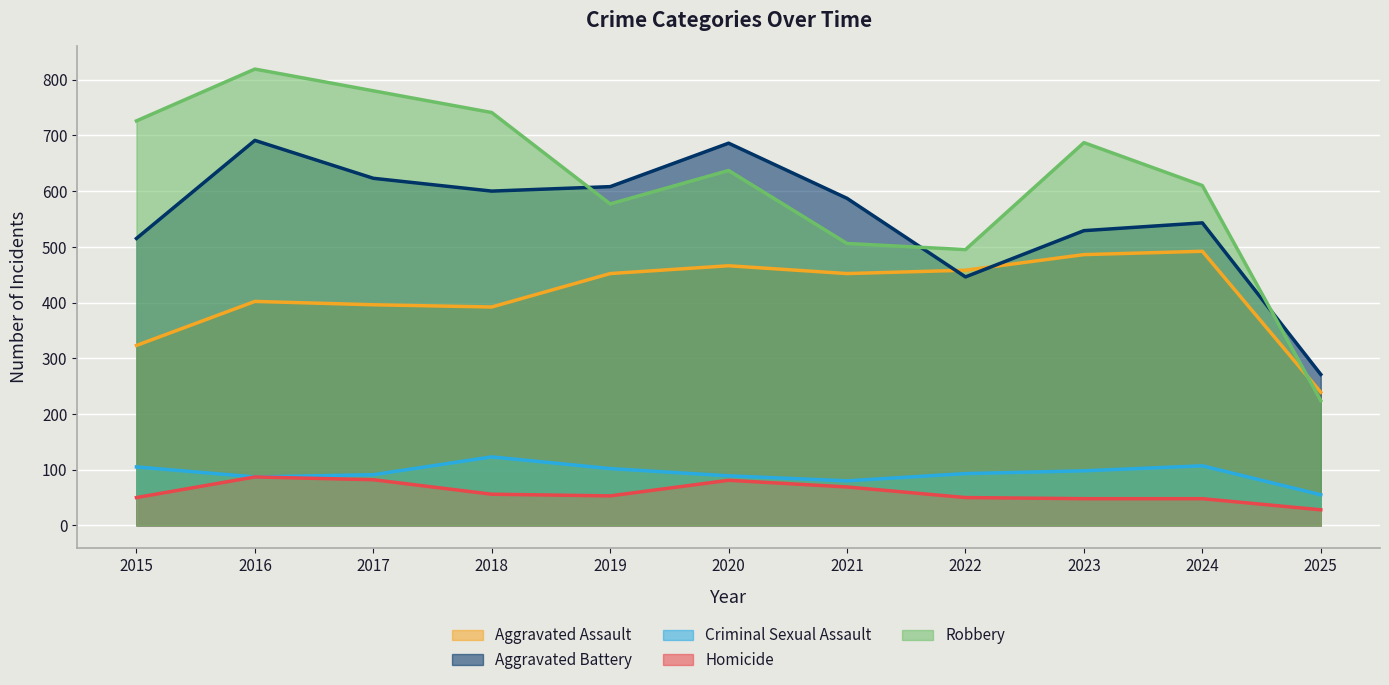

What is the total value across all series at 2024?

1800